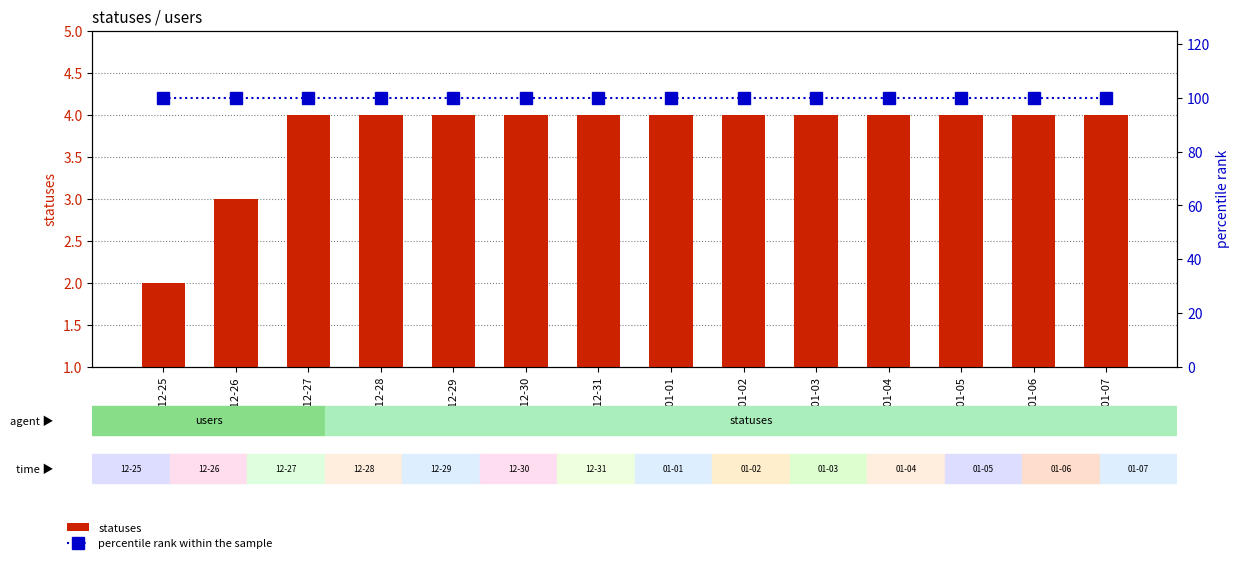

What is the approximate value of percentile rank within the sample at 2023-01-03?

100